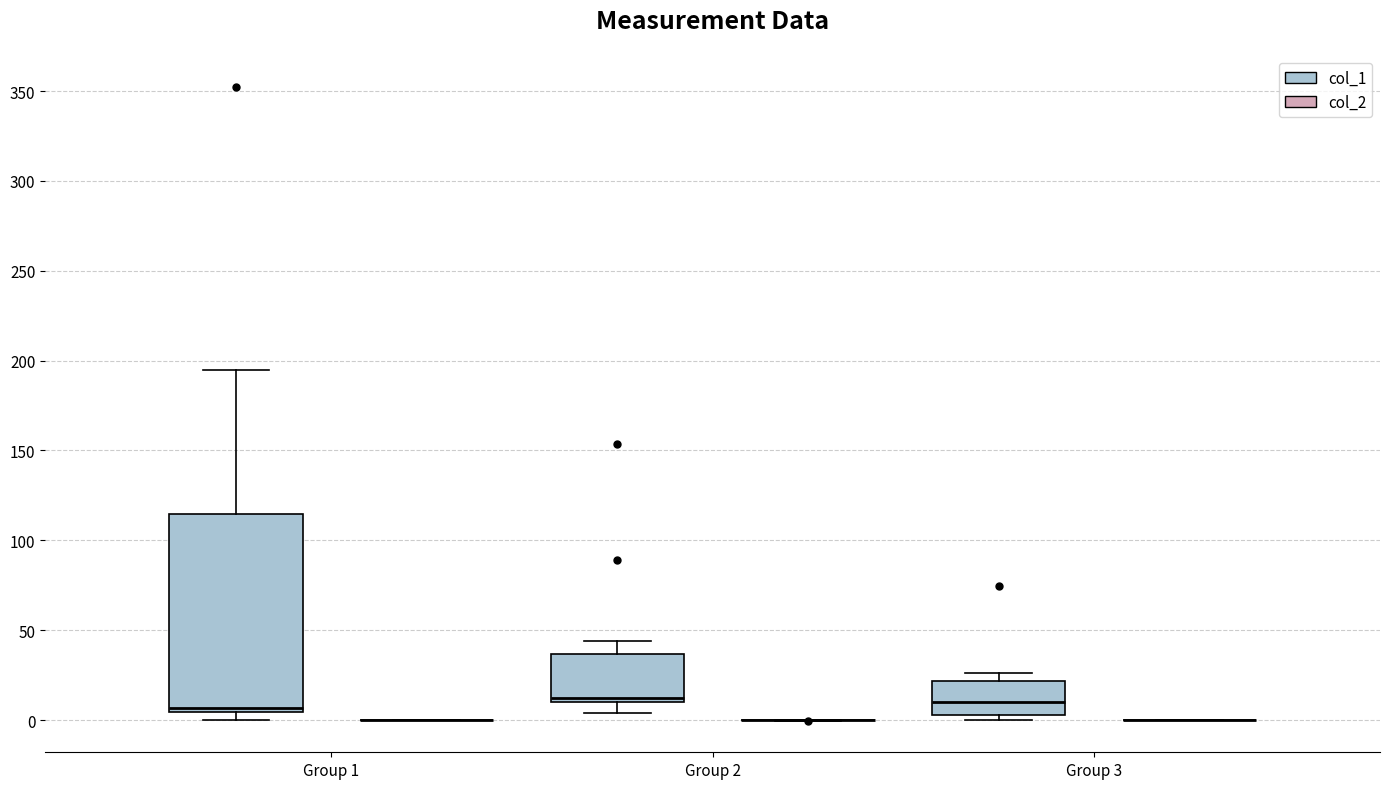

Reading left to right, read every box against the y-axis: the position of its median line, the range the box covers, and the ends of its whiskers. The values are not printed on the chart, so give them approximately, as read against the axis.

Group 1 (col_1): median 5 (just above the box's lower edge), box 5 to 115, whiskers 0 to 195
Group 1 (col_2): box collapsed to a line at 0, whiskers 0 to 0
Group 2 (col_1): median 10 (just above the box's lower edge), box 10 to 35, whiskers 5 to 45
Group 2 (col_2): box collapsed to a line at 0, whiskers 0 to 0
Group 3 (col_1): median 10, box 5 to 20, whiskers 0 to 25
Group 3 (col_2): box collapsed to a line at 0, whiskers 0 to 0